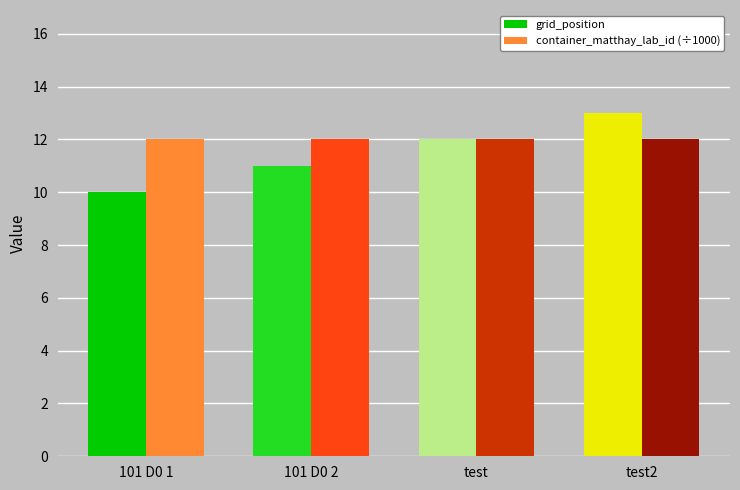

What are all the series names shown in the legend?

grid_position, container_matthay_lab_id (÷1000)